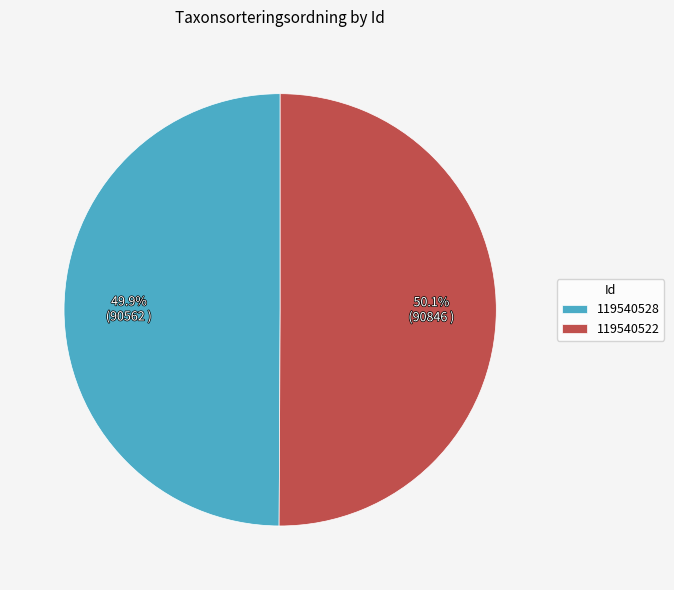

Is there any slice that represents more than half of the pie?

Yes